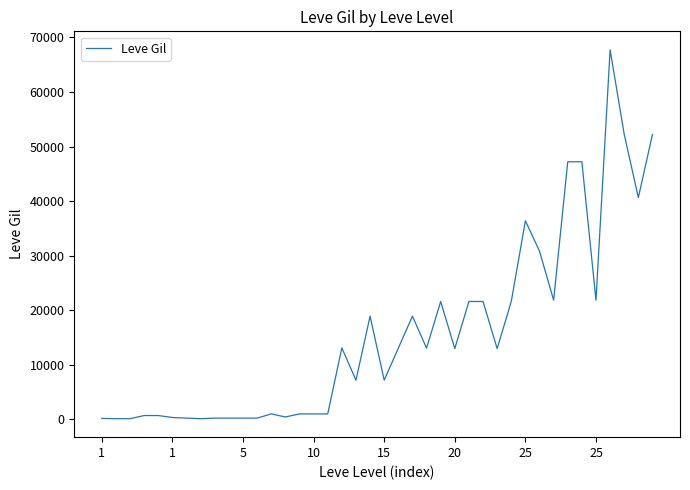

Does the chart have visible grid lines?

No